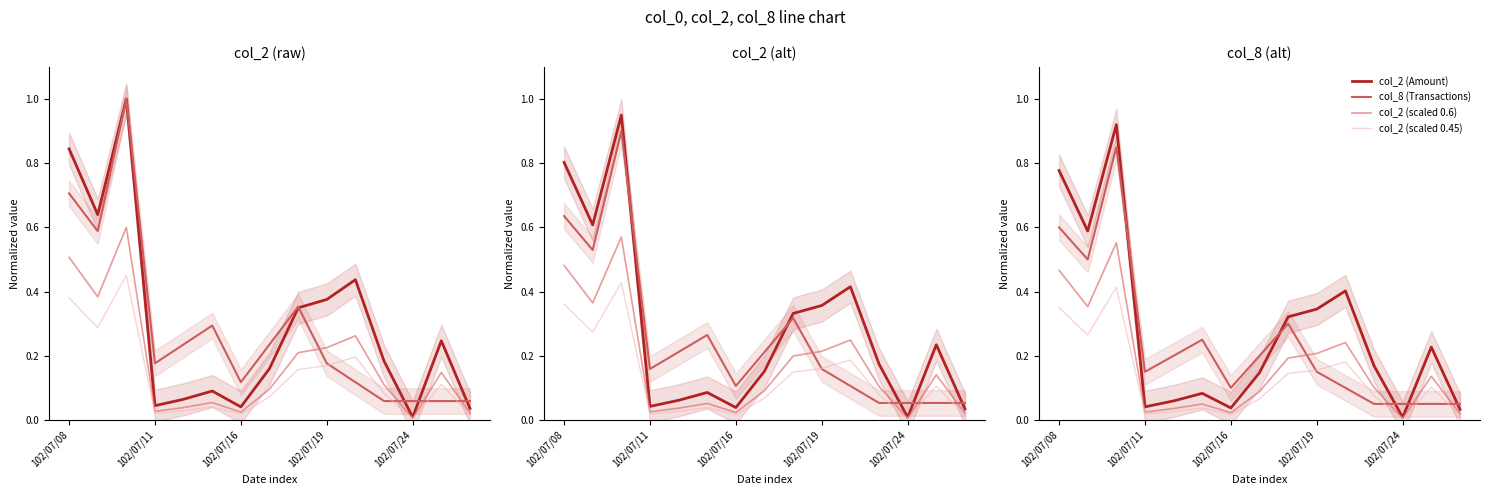

How many lines are shown in the chart?

4